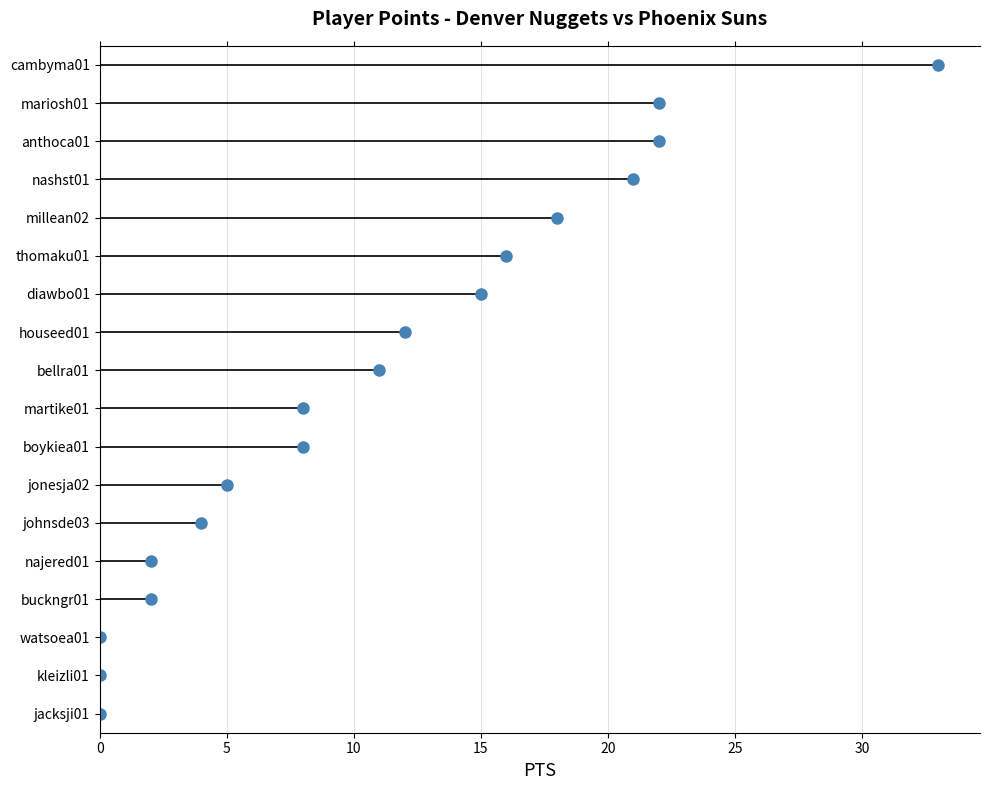

What is the average value?

11